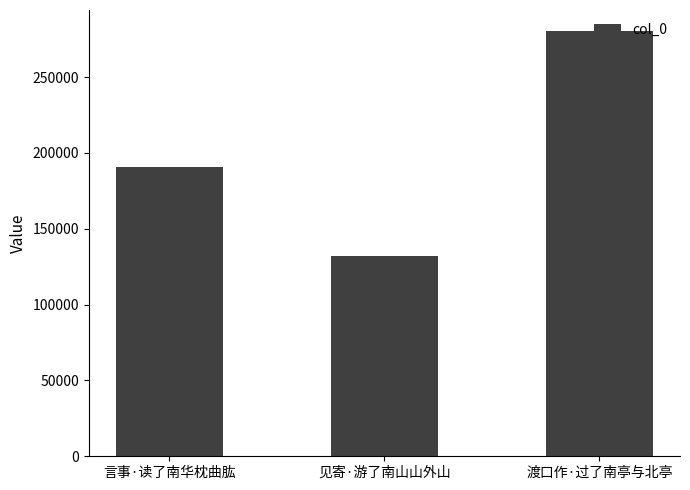

How many bars are there in total?

3